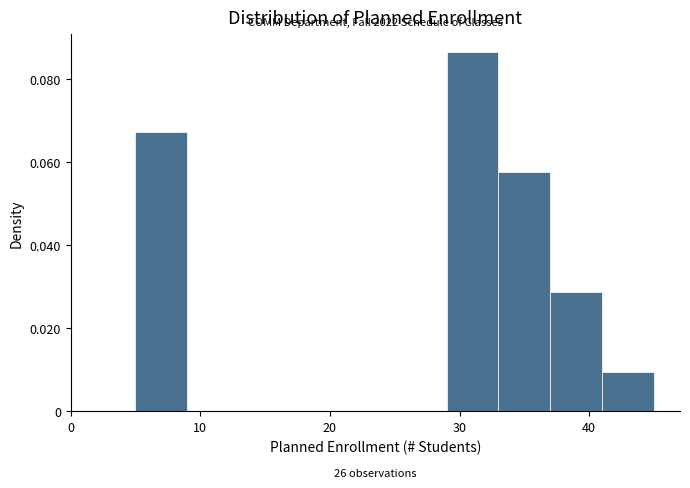

Which range on the x-axis has the tallest bar?

29 to 33